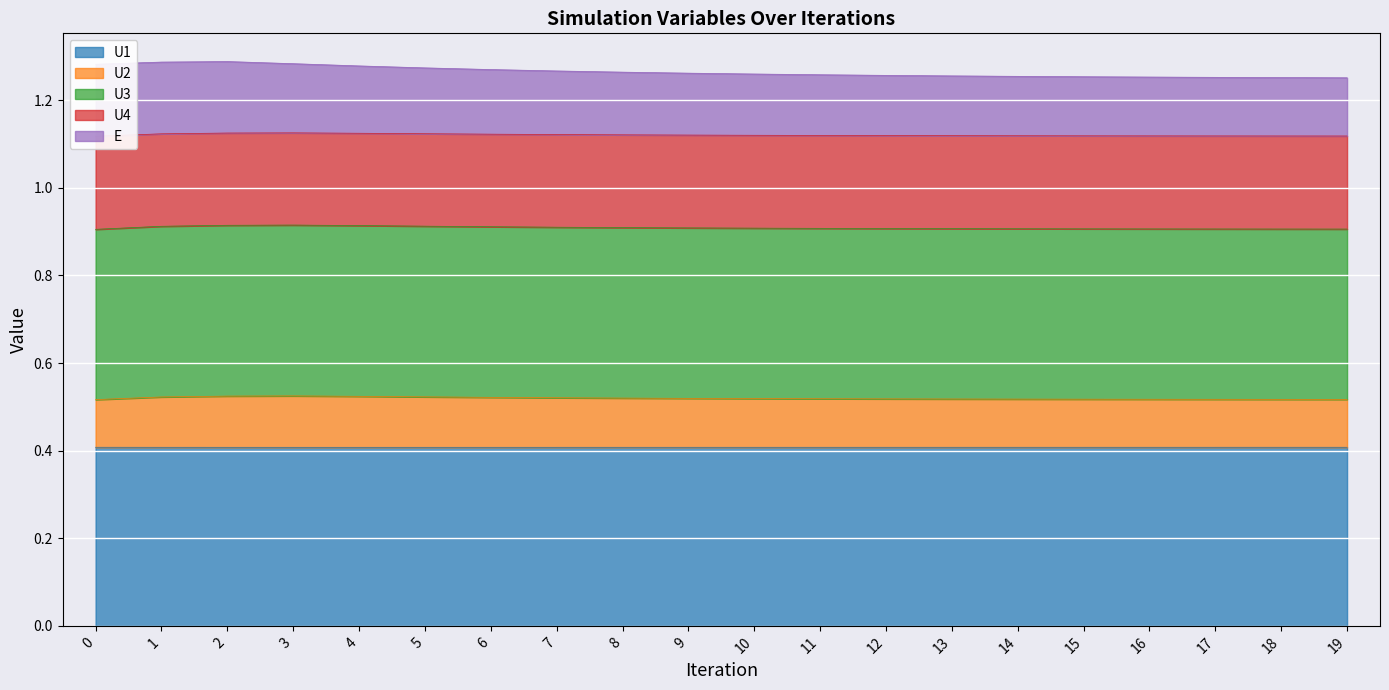

True or false: U4 has more than 2 points higher than both neighbors.

False